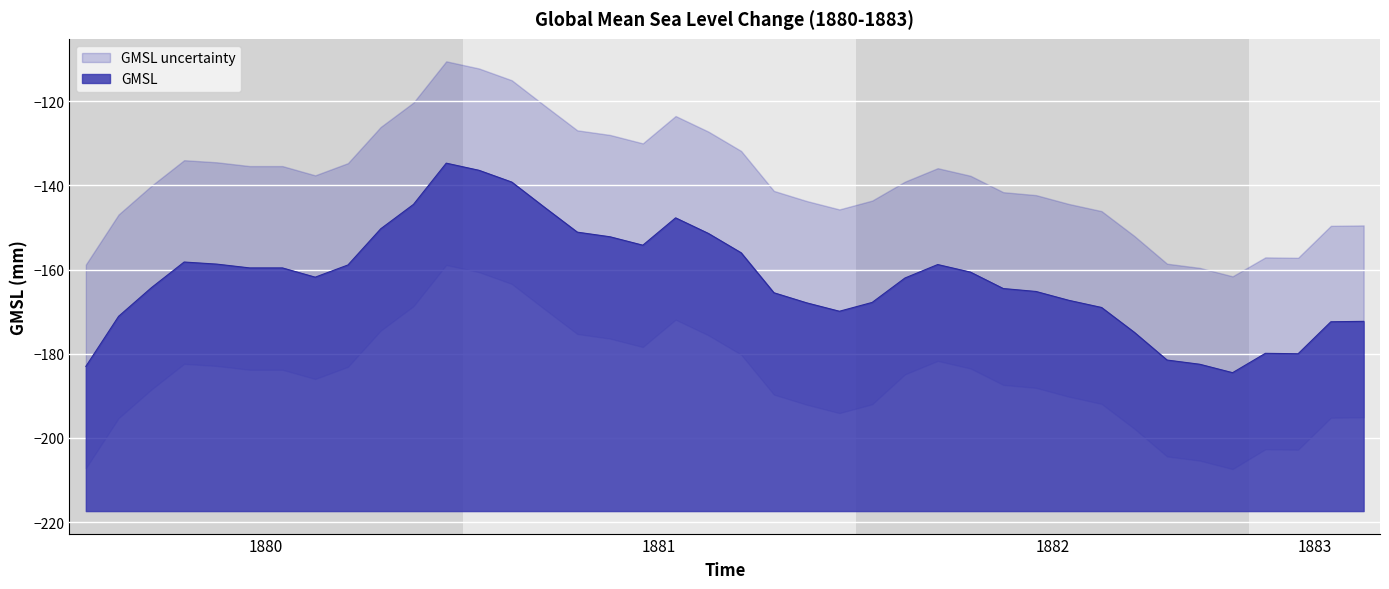

Reading right to left, extract all data points from this chart.

GMSL: -172.3	-172.4	-180.0	-179.9	-184.5	-182.5	-181.5	-174.9	-169.0	-167.3	-165.2	-164.5	-160.6	-158.8	-162.0	-167.8	-169.9	-167.9	-165.5	-156.0	-151.4	-147.7	-154.2	-152.2	-151.1	-145.2	-139.2	-136.4	-134.7	-144.5	-150.3	-158.9	-161.8	-159.6	-159.6	-158.7	-158.2	-164.3	-171.1	-183.0
GMSL_upper: -149.5	-149.6	-157.2	-157.1	-162.3	-160.2	-158.6	-151.9	-146.1	-144.4	-142.3	-141.6	-137.7	-135.9	-139.1	-143.6	-145.7	-143.7	-141.3	-131.8	-127.2	-123.5	-130.0	-128.0	-126.9	-121.0	-114.9	-112.2	-110.5	-120.3	-126.1	-134.7	-137.6	-135.4	-135.4	-134.5	-133.9	-140.1	-146.9	-158.8
GMSL_lower: -195.1	-195.2	-202.8	-202.7	-208.4	-206.4	-205.4	-198.8	-192.9	-190.2	-188.1	-187.4	-183.5	-181.7	-184.9	-192.0	-194.1	-192.1	-189.7	-180.2	-175.6	-171.9	-178.4	-176.4	-175.3	-169.4	-163.4	-160.6	-158.9	-168.7	-174.5	-183.1	-186.0	-183.8	-183.8	-182.9	-182.4	-188.5	-195.3	-207.2